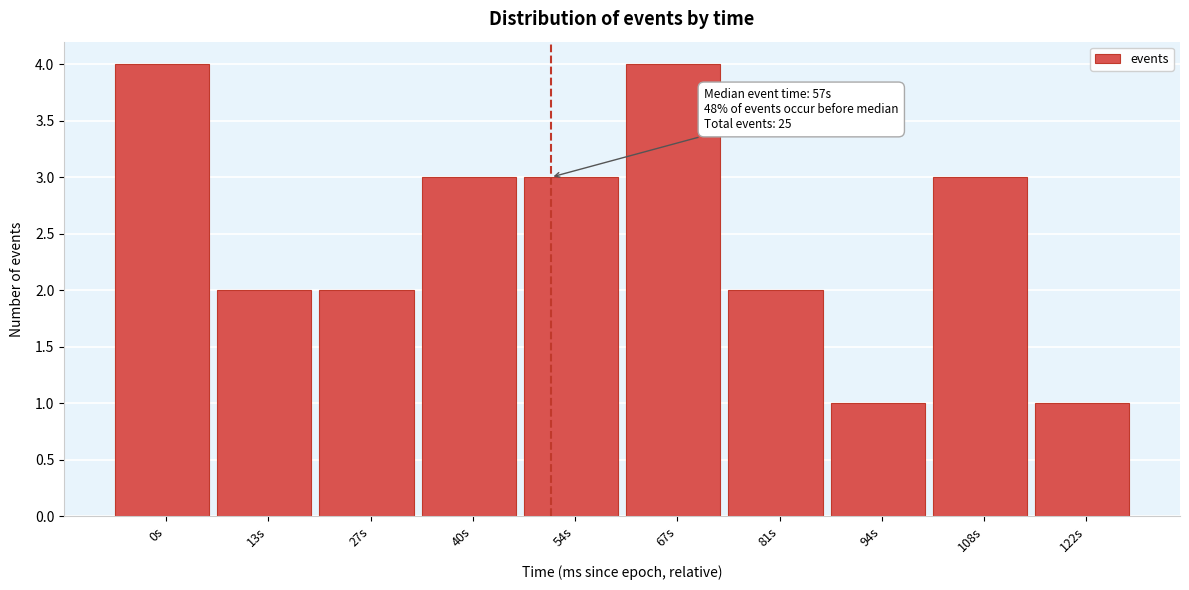

Reading left to right, what are all the values shown in this chart?

0s=4	13s=2	27s=2	40s=3	54s=3	67s=4	81s=2	94s=1	108s=3	122s=1